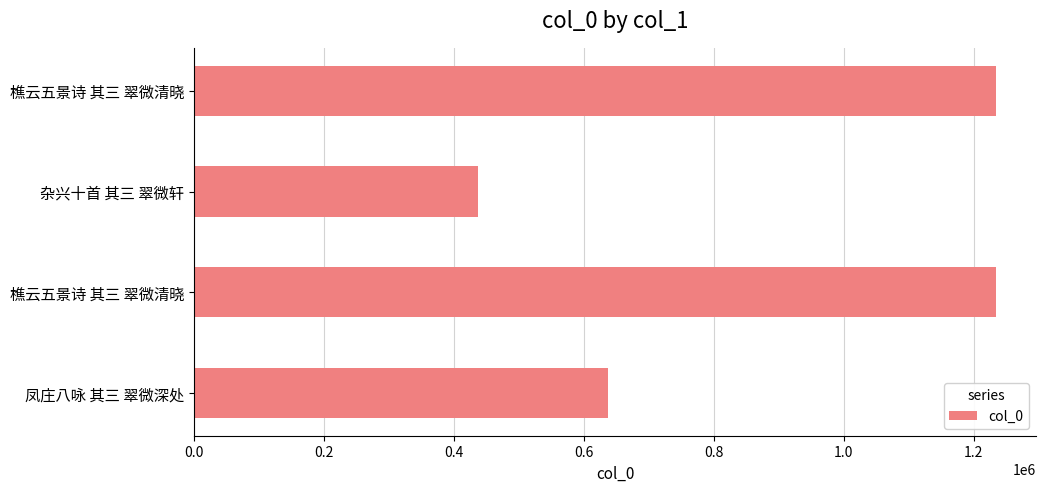

Does the chart contain any negative values?

No